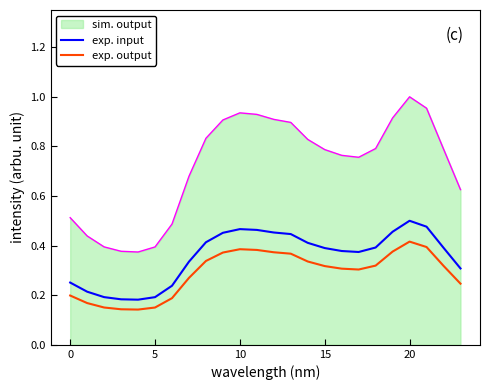

Which series has the largest total across all categories?

sim. output